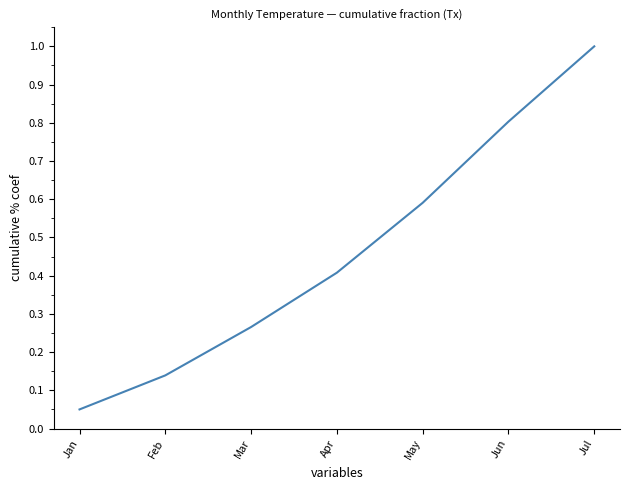

Which has a higher value, Feb or May?

May